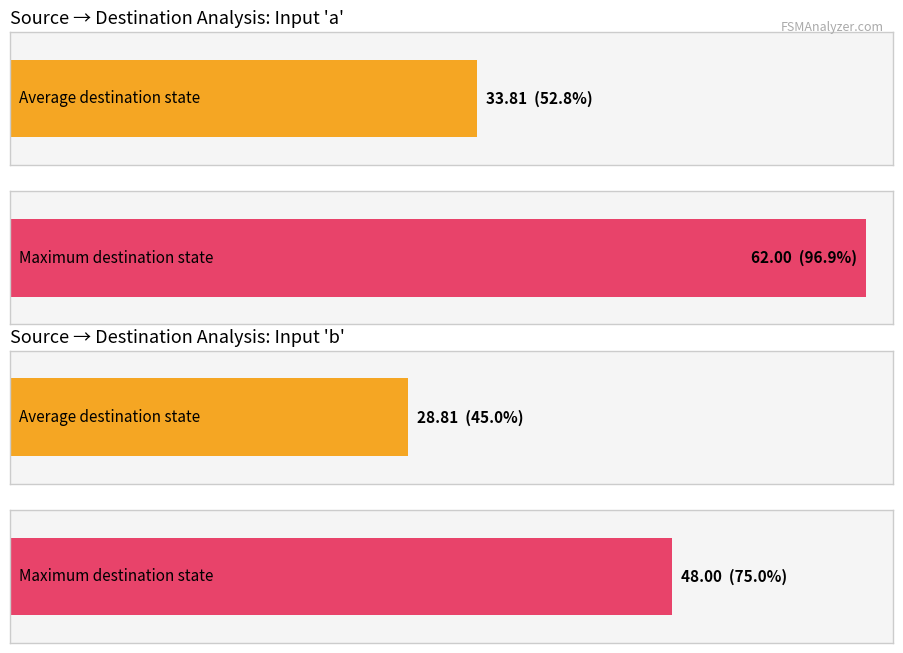

How many values in source_state are above zero?

15